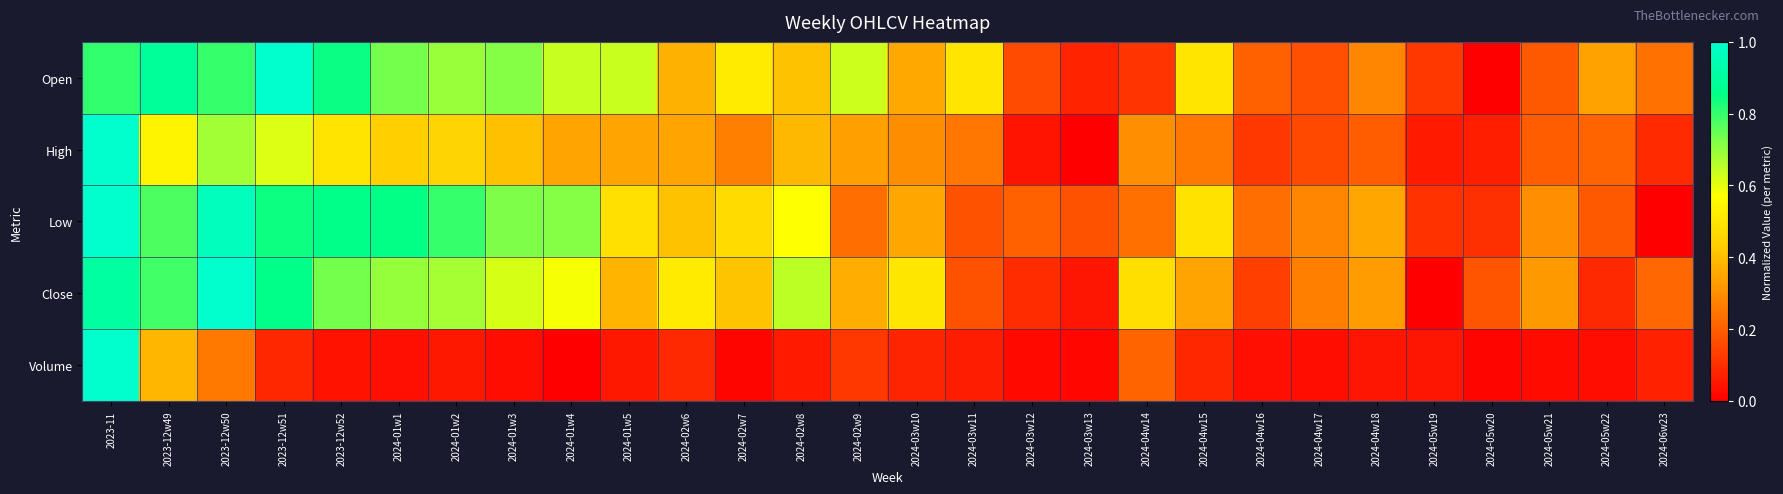

What is the spread (max minus min) of values at 2024-01w3?

0.7